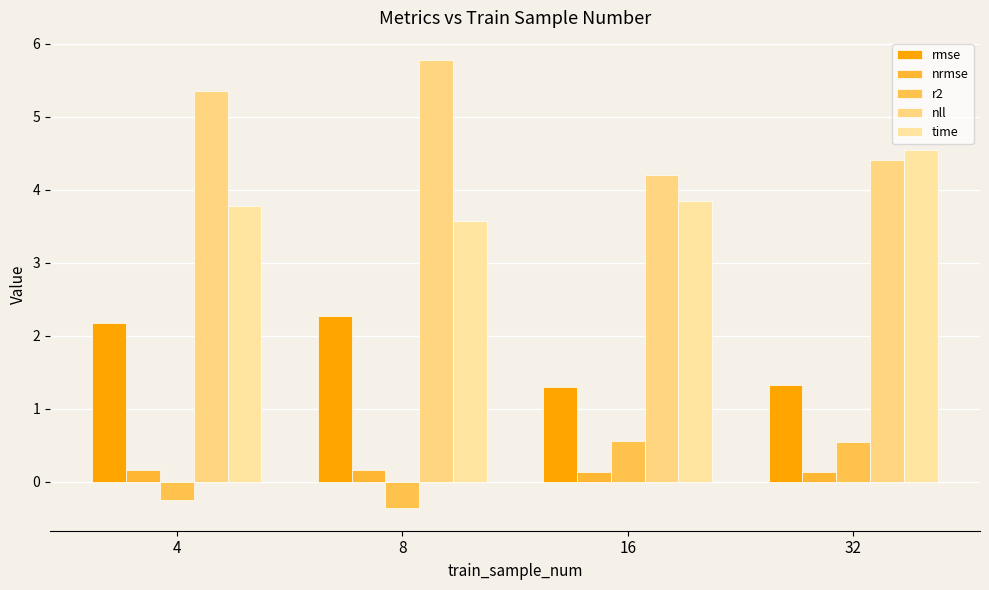

Does the chart contain any negative values?

Yes